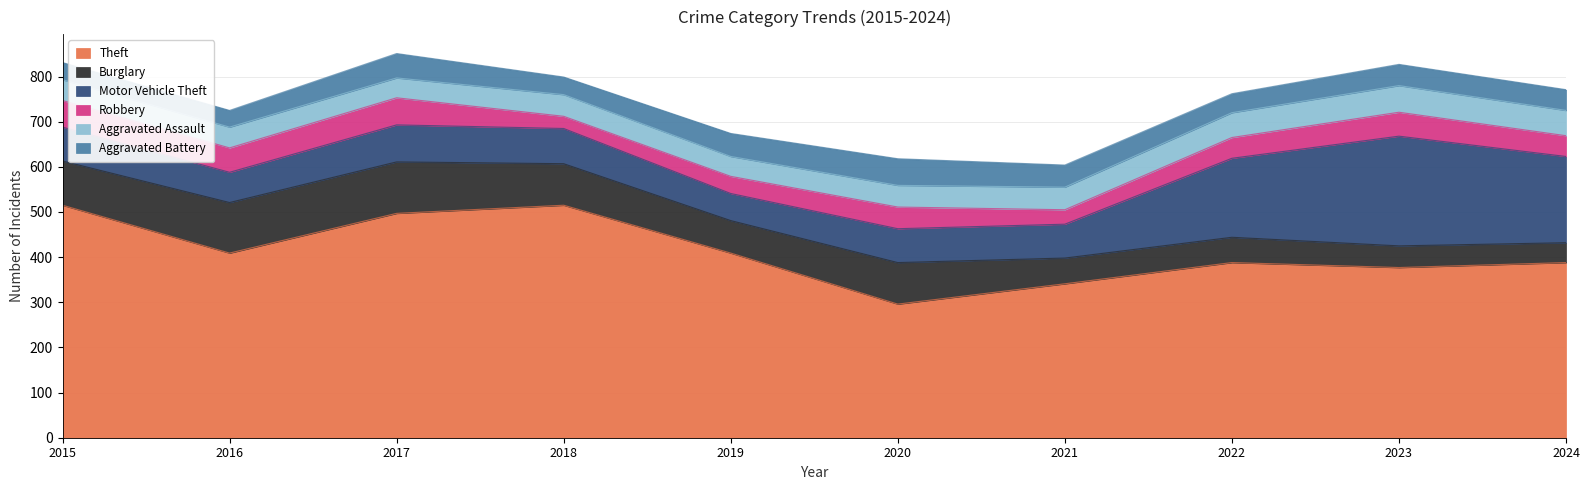

Which series has the widest spread of values?

Theft